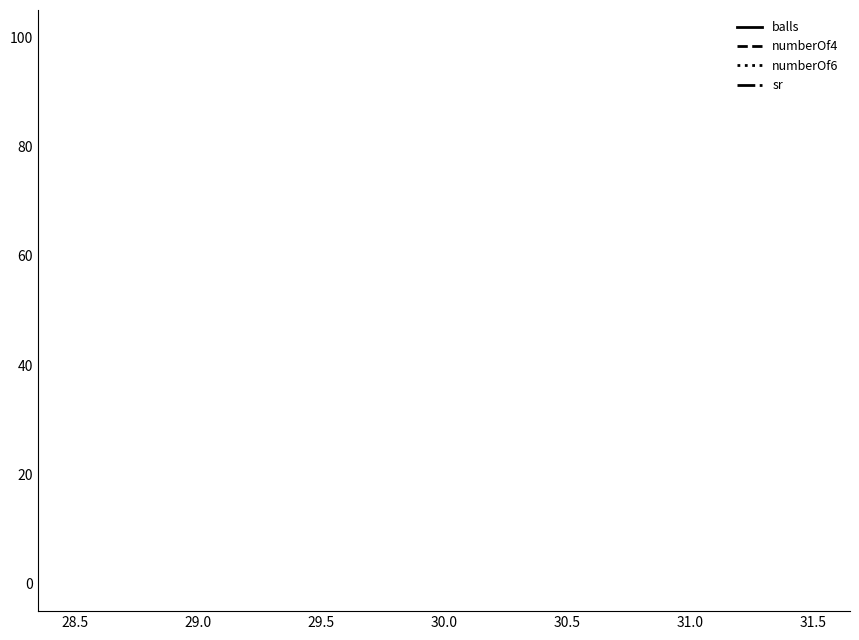

List the series in order of their peak value, highest first.

sr, balls, numberOf4, numberOf6